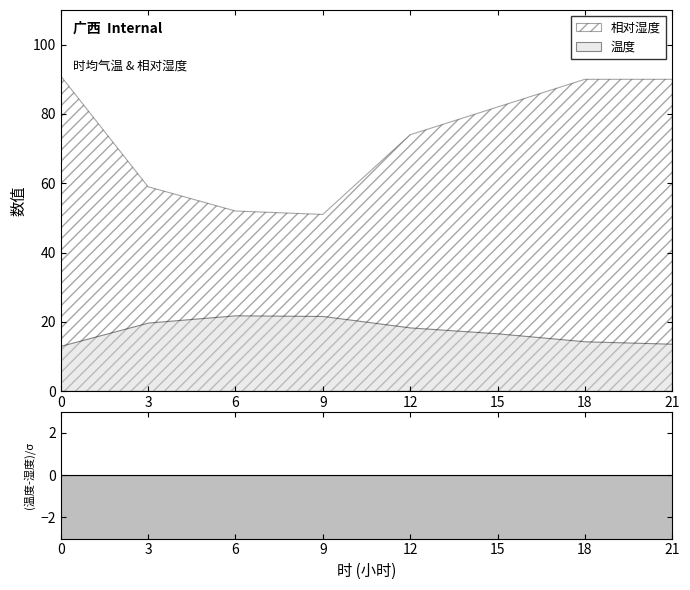

What is the sum of all 相对湿度 values?

589.0